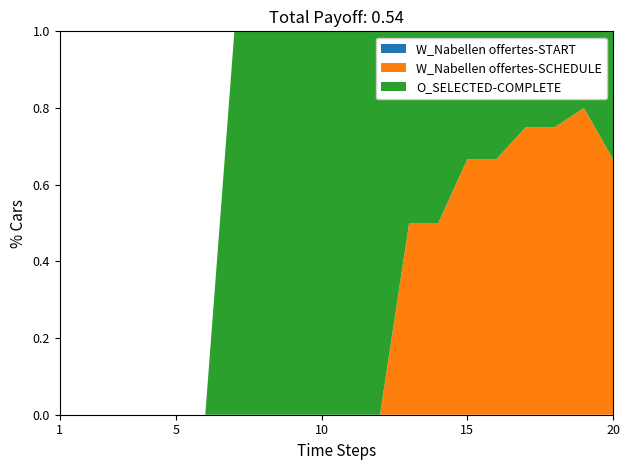

Reading right to left, what are all the values shown in this chart?

W_Nabellen offertes-START: 20=0	19=0	18=0	17=0	16=0	15=0	14=0	13=0	12=0	11=0	10=0	9=0	8=0	7=0	6=0	5=0	4=0	3=0	2=0	1=0
W_Nabellen offertes-COMPLETE: 20=0	19=0	18=0	17=0	16=0	15=0	14=0	13=0	12=0	11=0	10=0	9=0	8=0	7=0	6=0	5=0	4=0	3=0	2=0	1=0
O_SELECTED-COMPLETE: 20=2	19=1	18=1	17=1	16=1	15=1	14=1	13=1	12=1	11=1	10=1	9=1	8=1	7=1	6=0	5=0	4=0	3=0	2=0	1=0
O_CREATED-COMPLETE: 20=0	19=0	18=0	17=0	16=0	15=0	14=0	13=0	12=0	11=0	10=0	9=0	8=0	7=0	6=0	5=0	4=0	3=0	2=0	1=0
O_CANCELLED-COMPLETE: 20=0	19=0	18=0	17=0	16=0	15=0	14=0	13=0	12=0	11=0	10=0	9=0	8=0	7=0	6=0	5=0	4=0	3=0	2=0	1=0
W_Nabellen offertes-SCHEDULE: 20=4	19=4	18=3	17=3	16=2	15=2	14=1	13=1	12=0	11=0	10=0	9=0	8=0	7=0	6=0	5=0	4=0	3=0	2=0	1=0